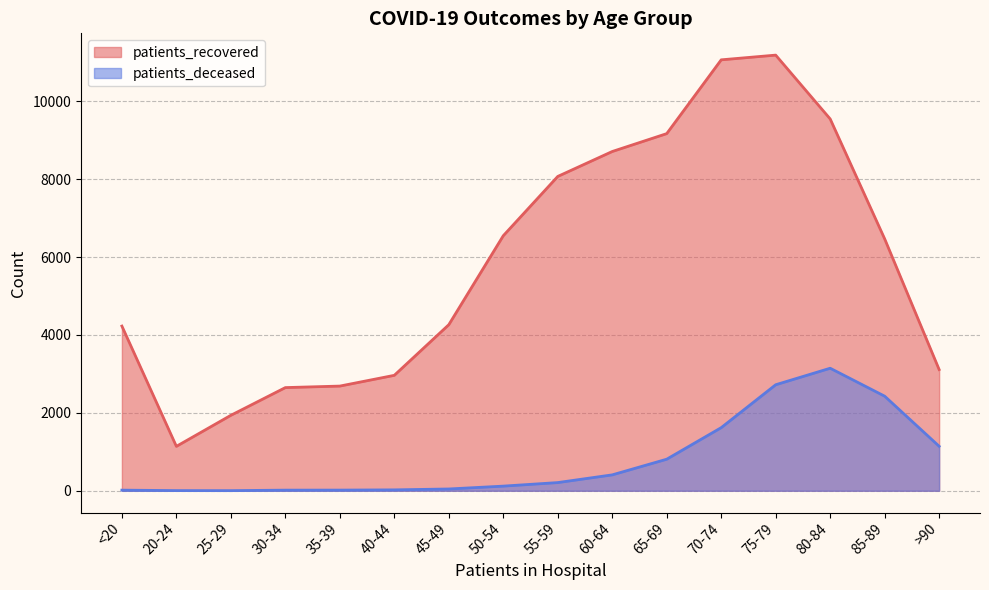

The value of patients_recovered at 65-69 is 9167. True or false?

True